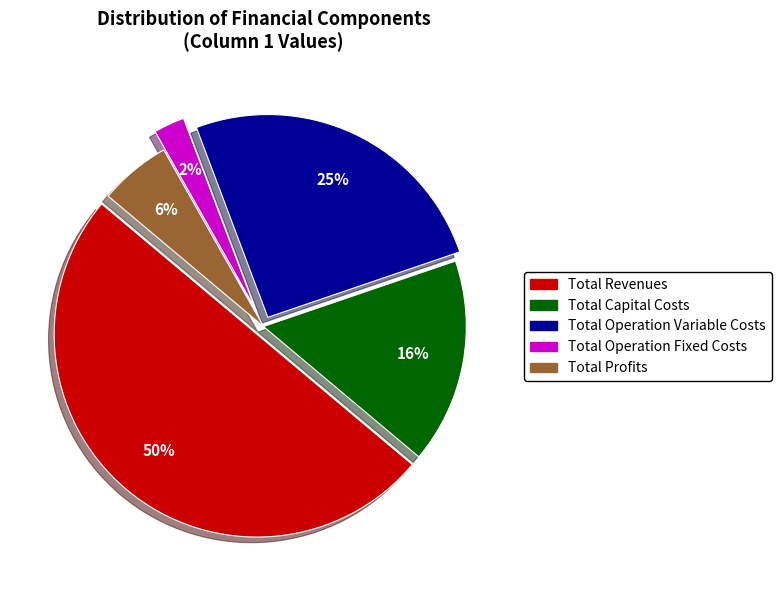

Which has a higher value, Total Profits or Total Operation Fixed Costs?

Total Profits